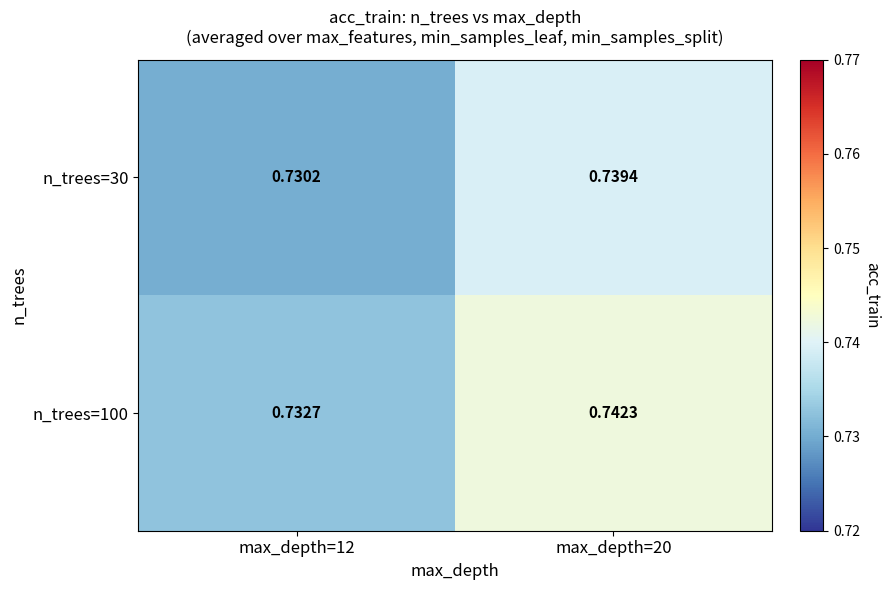

Count the number of data series in this chart.

2